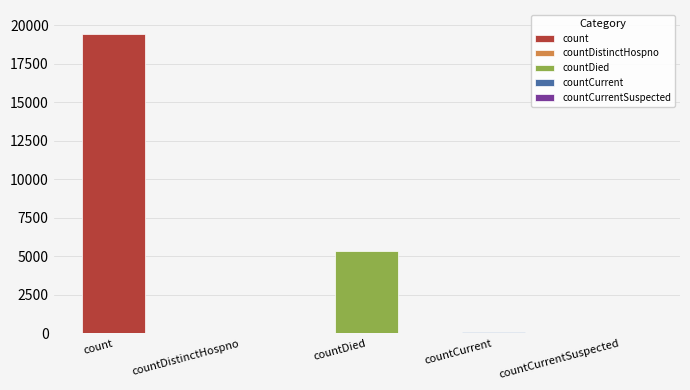

How many data points are above 60?

2